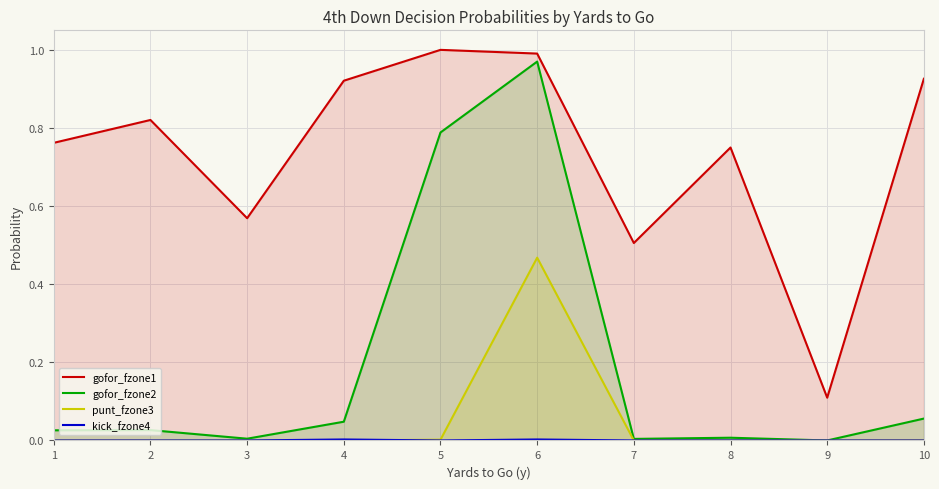

At which category does gofor_fzone1 reach its first local valley?

3